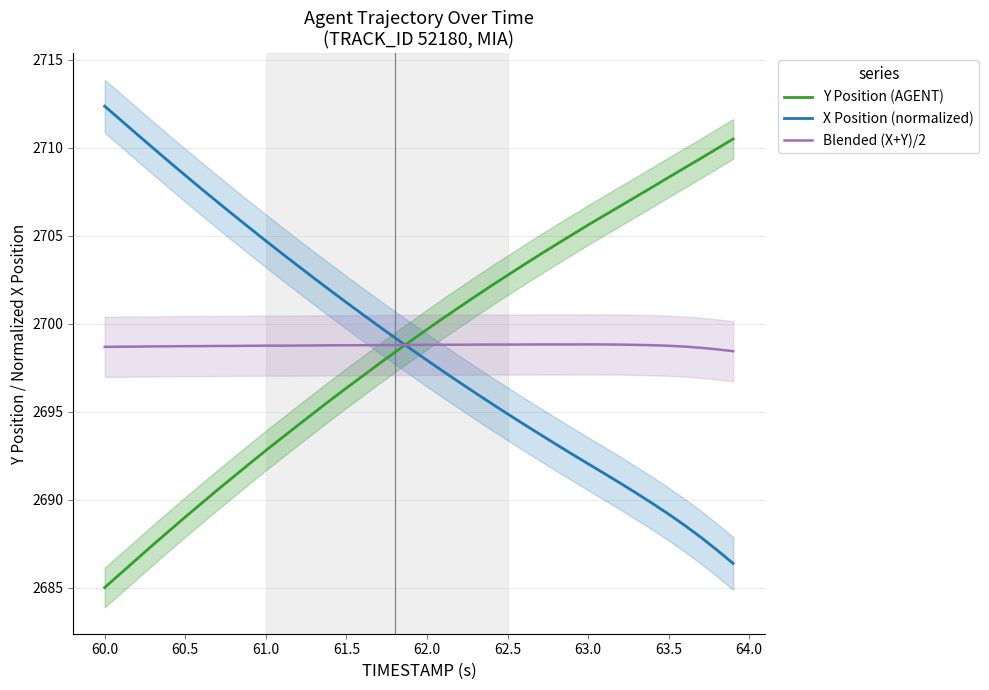

What is the greatest value displayed?

2712.4